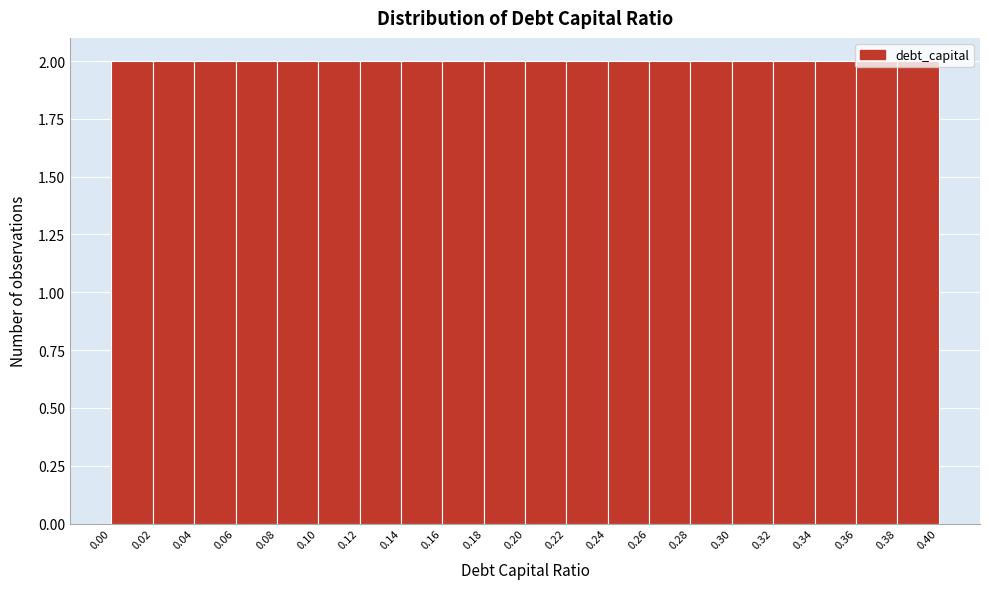

How tall is the bar that spans 0.20 to 0.22 on the x-axis? The values are not printed on the chart, so give them approximately, as read against the axis.

2